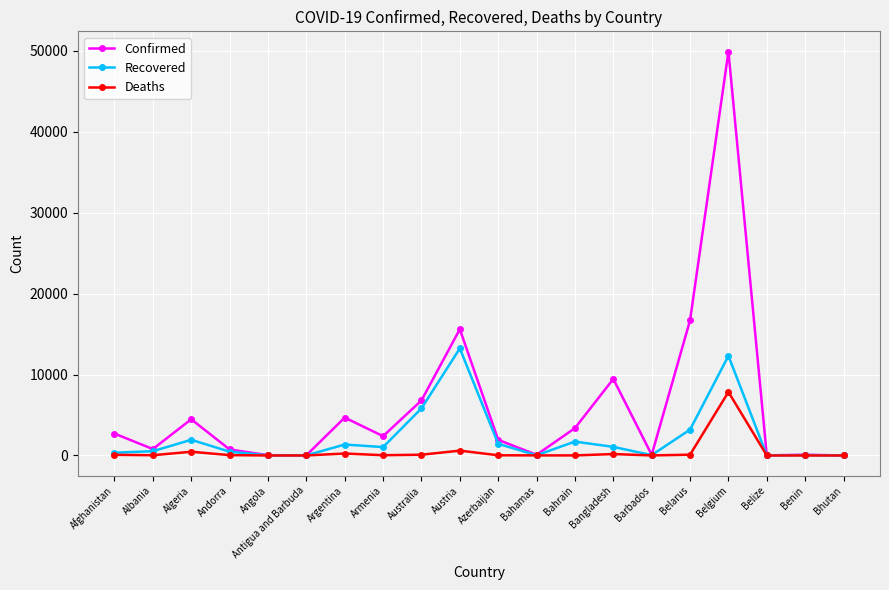

The value of Confirmed at Barbados is 81. True or false?

True